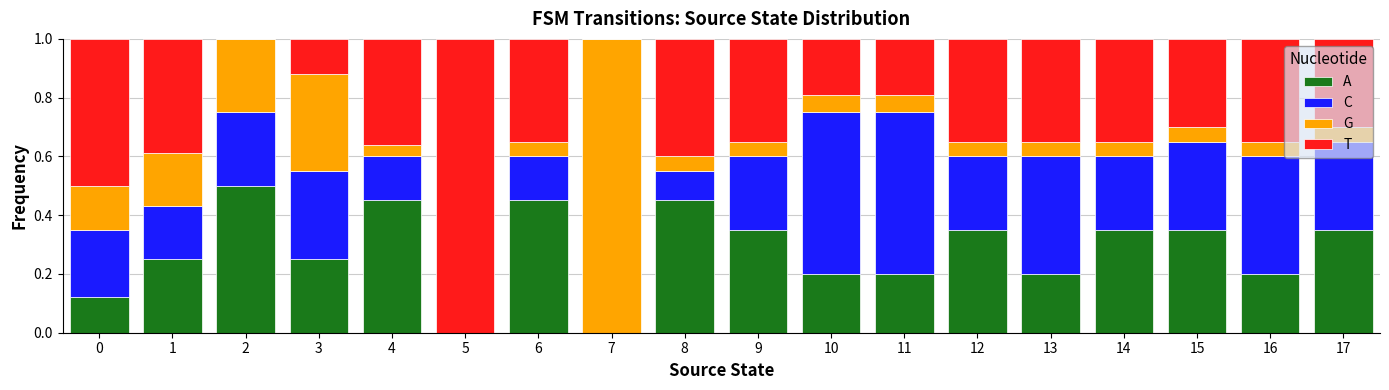

What is the total value across all series at 17?

1.0